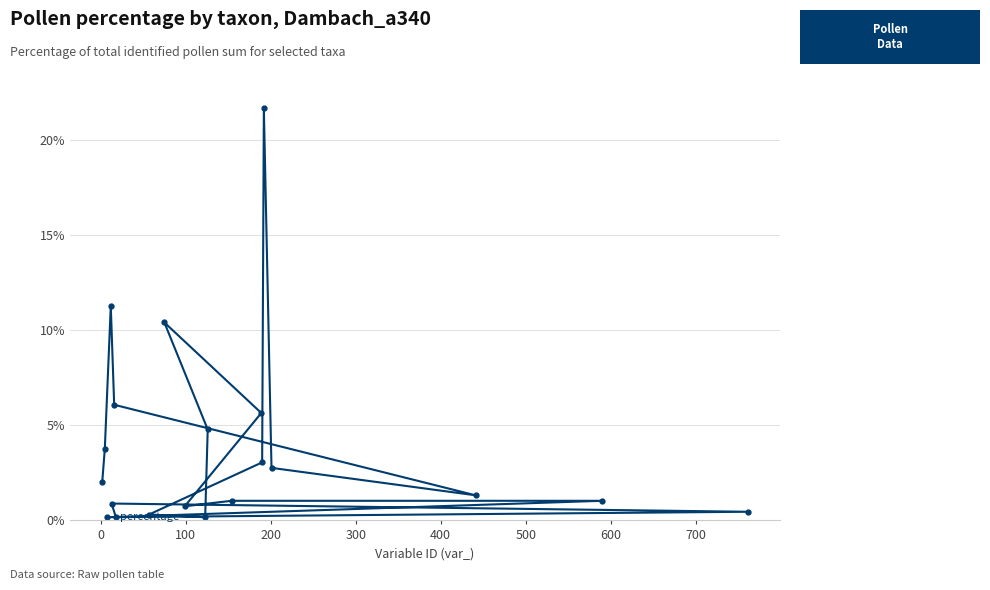

What is the value of the 13th point from the left?

1.0